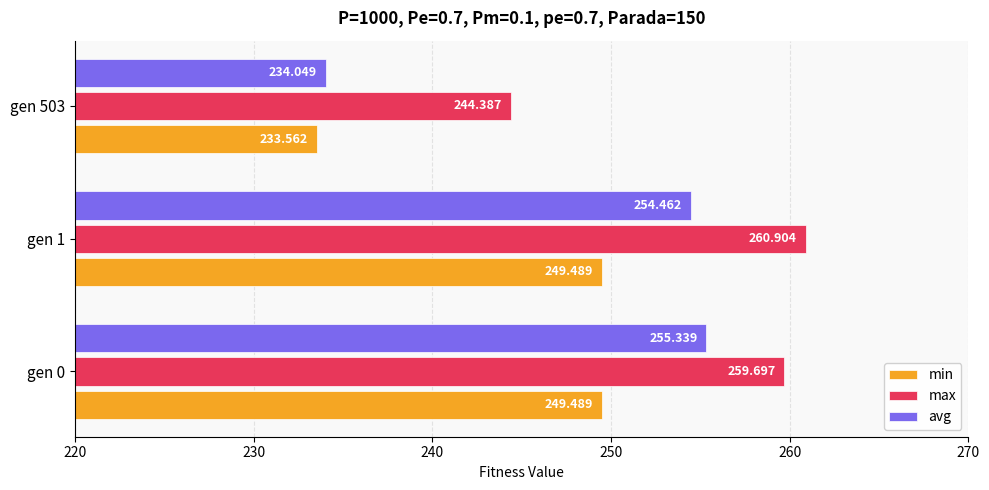

At how many categories does at least one series exceed 238?

3